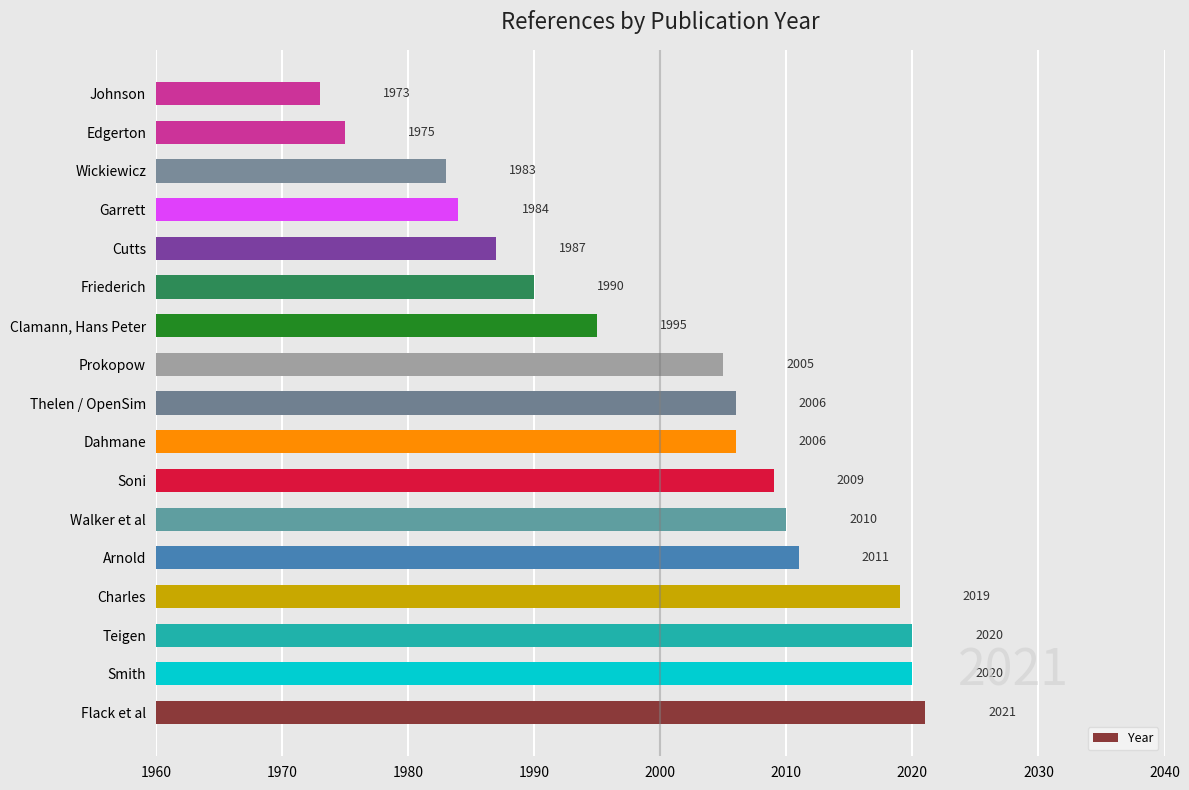

Count the number of data series in this chart.

1